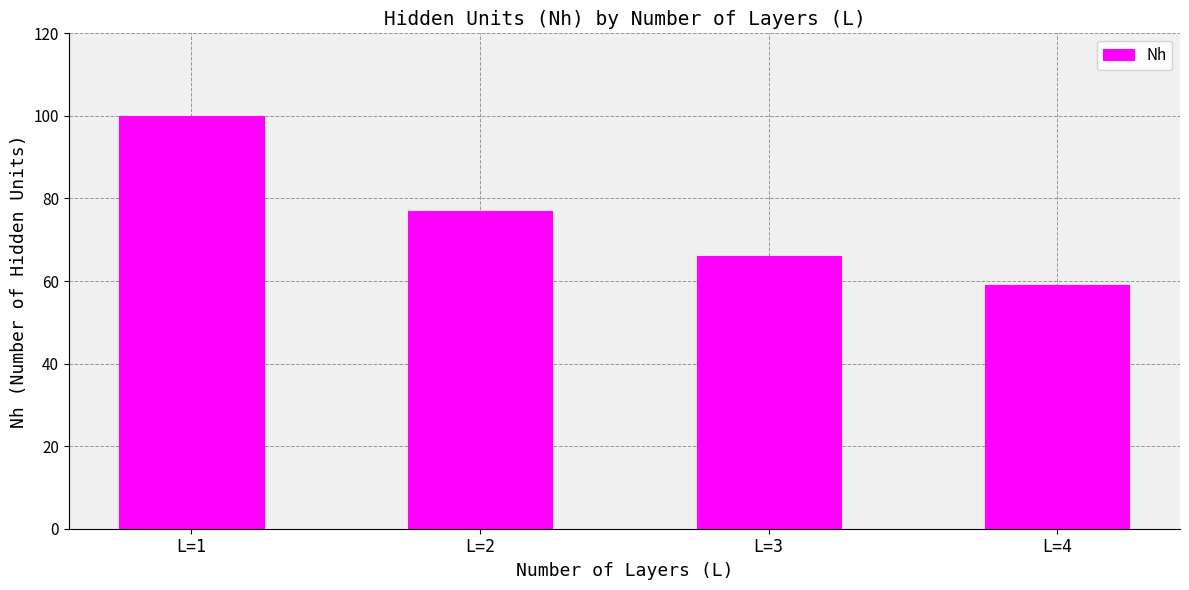

What is the change in value from L=2 to L=4?

-18